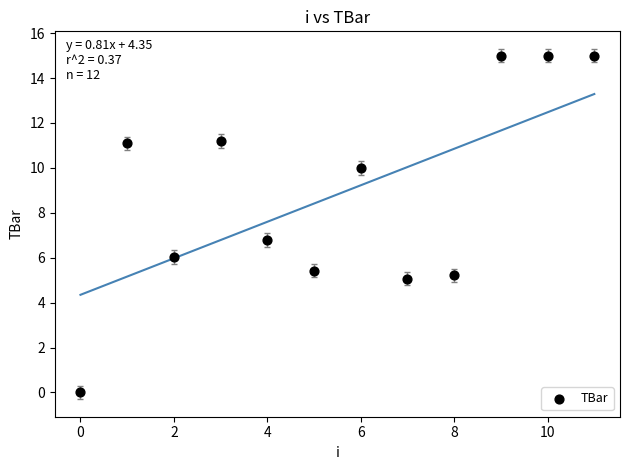

What is the range of Y values (max minus min)?

15.0